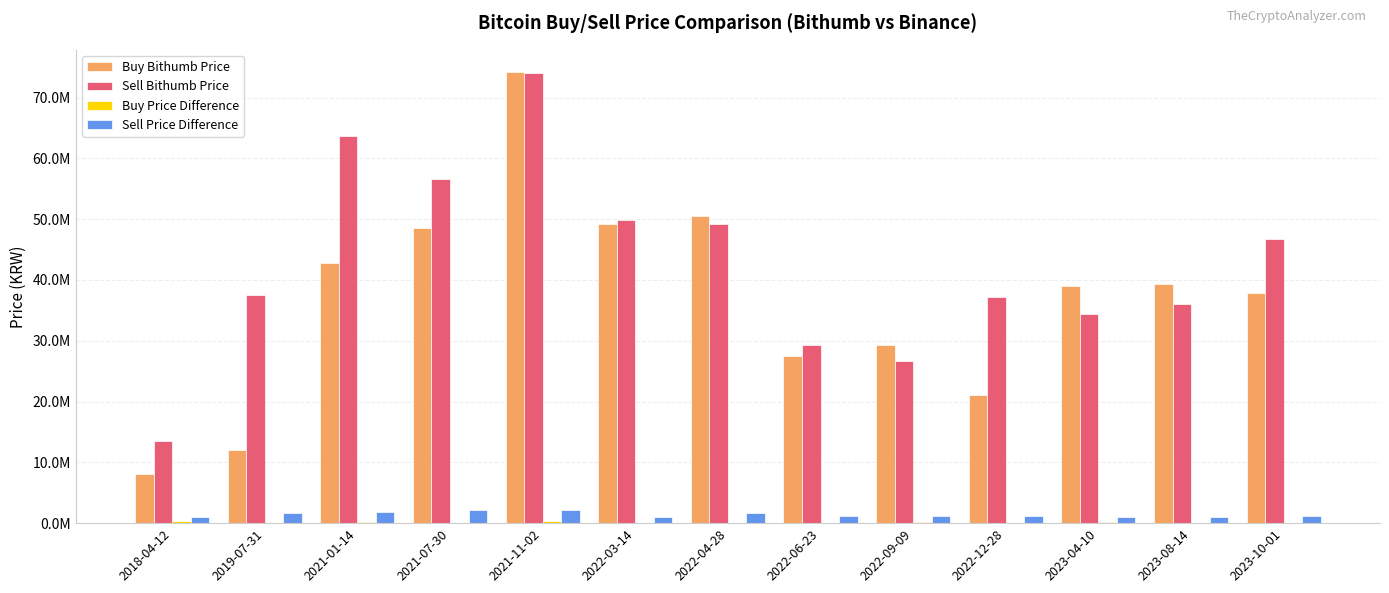

Which series has the widest spread of values?

Buy Bithumb Price